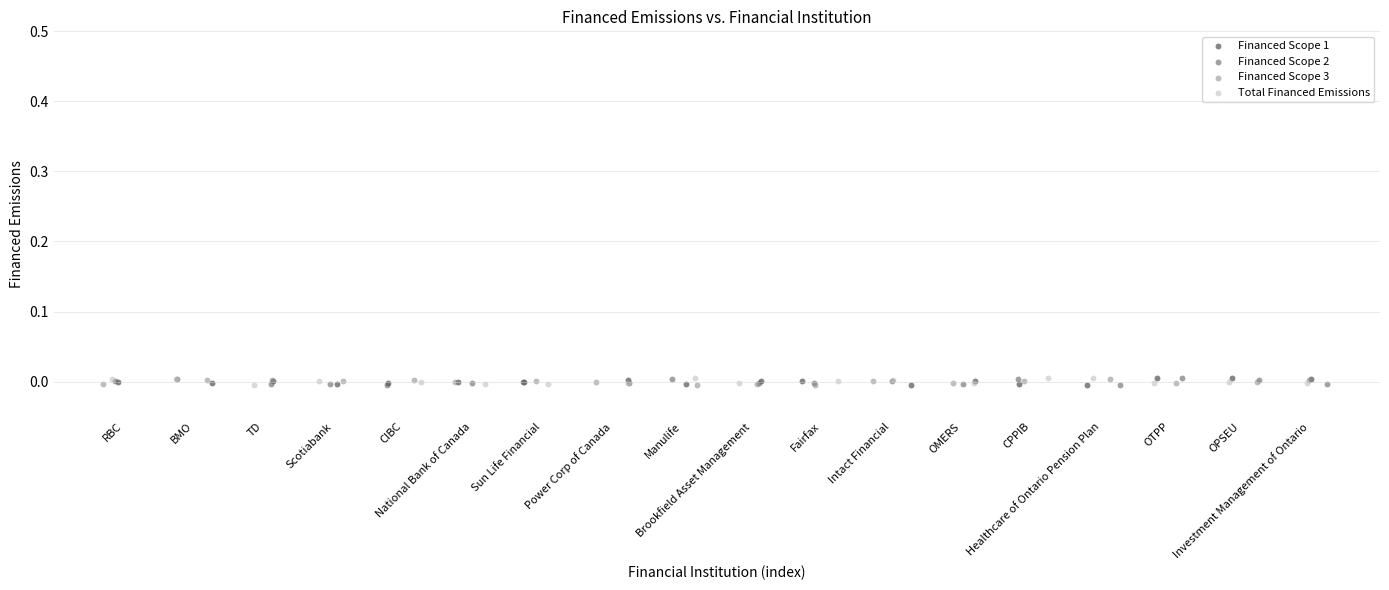

What are all the series names shown in the legend?

Financed Scope 1, Financed Scope 2, Financed Scope 3, Total Financed Emissions